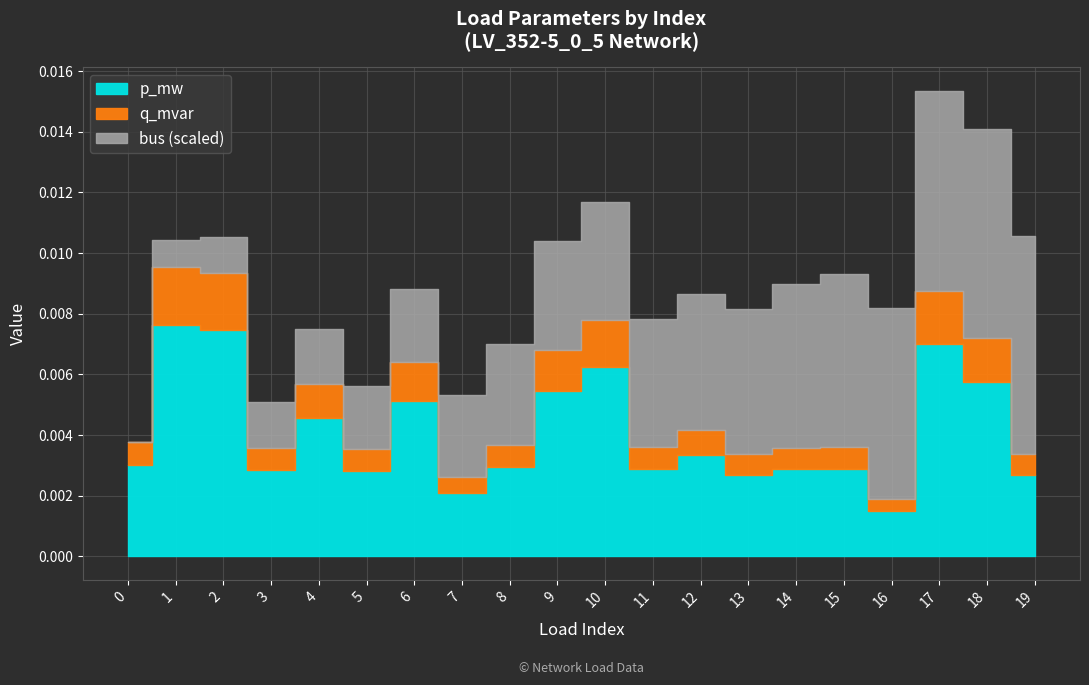

Does the chart display data point markers on the line(s)?

No